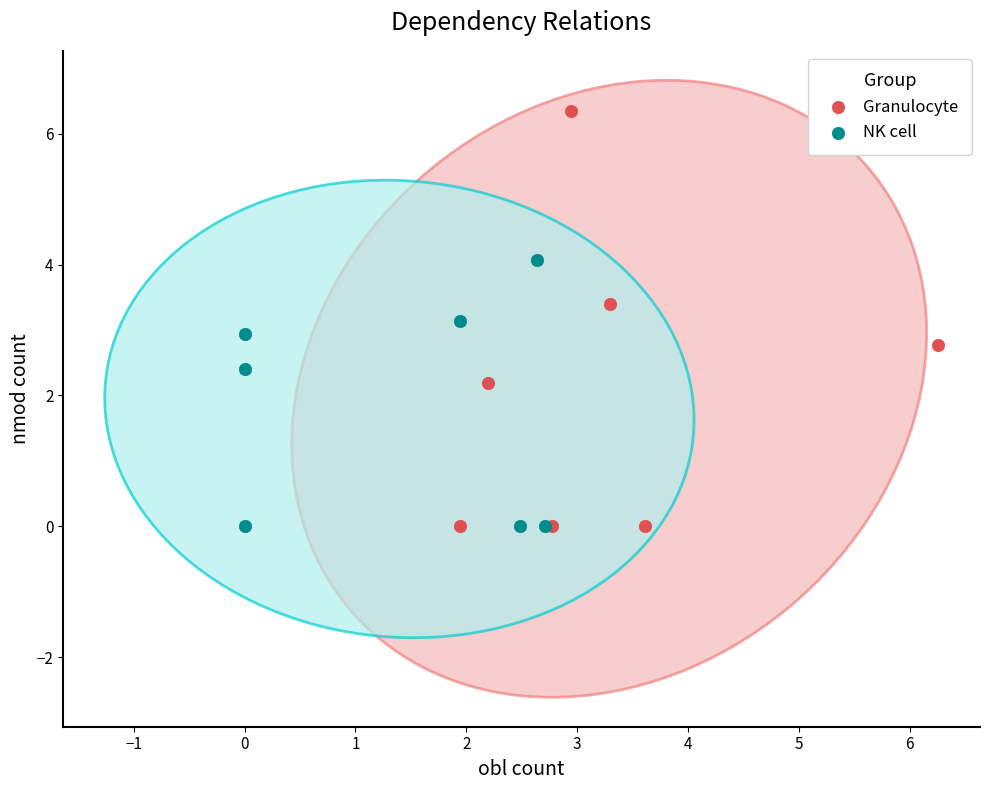

Which series reaches the maximum Y coordinate?

Granulocyte